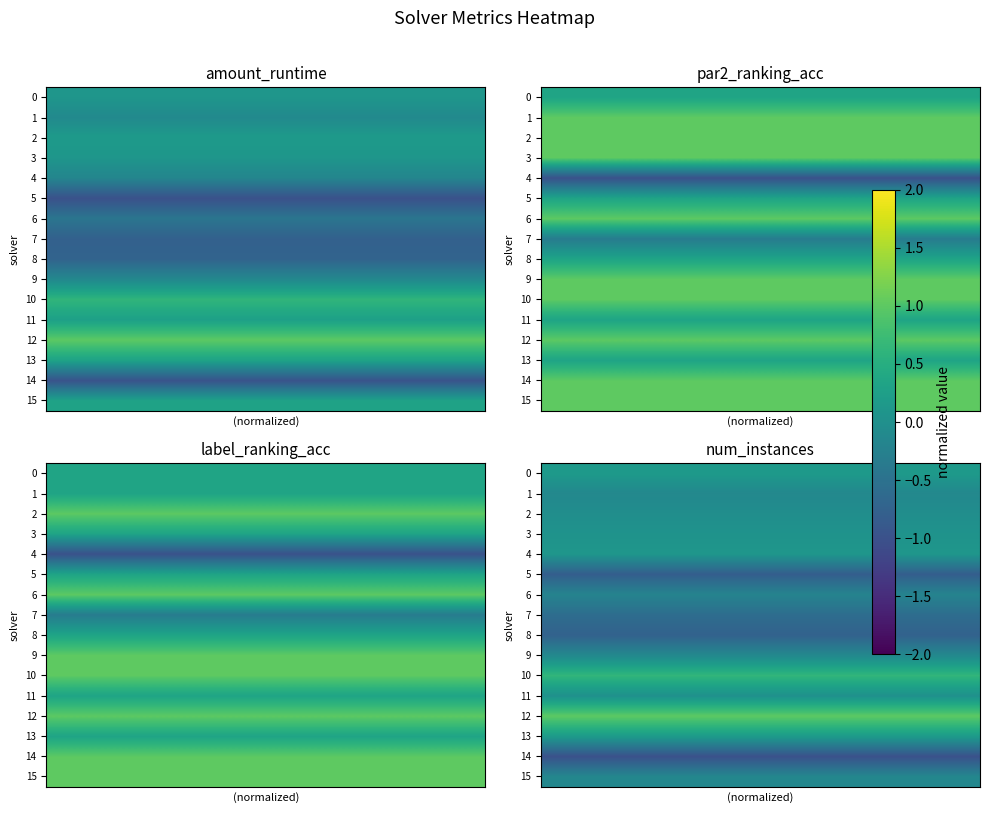

What is the sum of all 8 values?

-3.0